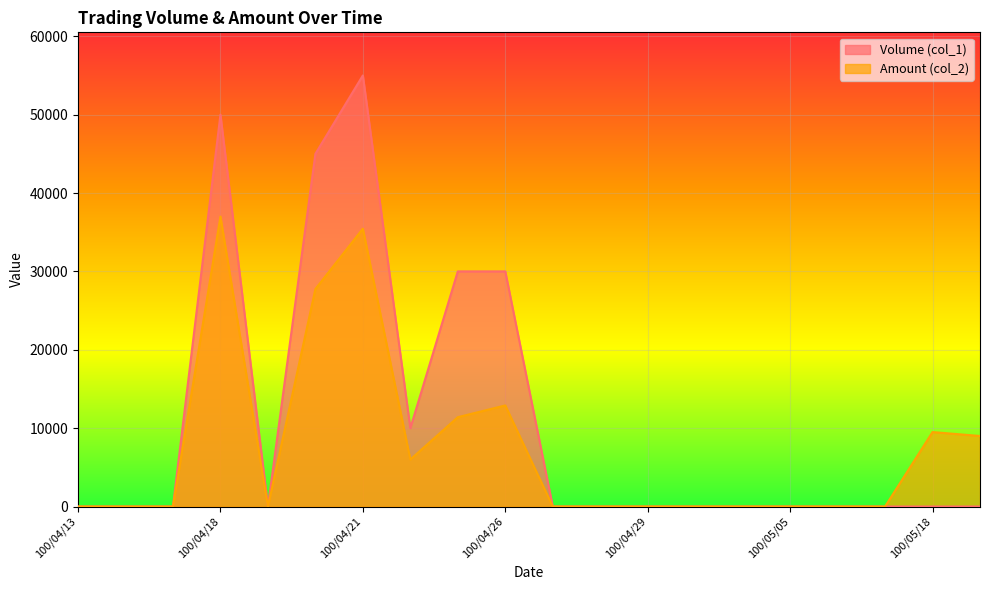

True or false: Amount (col_2) and Volume (col_1) intersect in this chart.

False